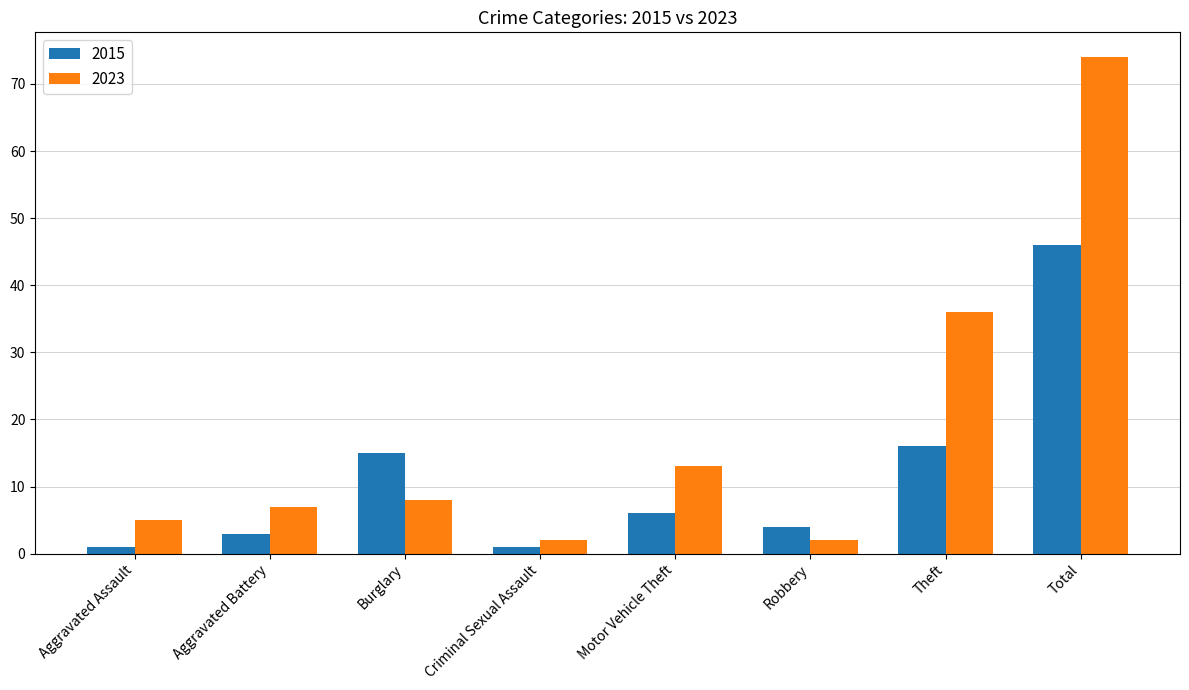

Which series has the largest total across all categories?

2023